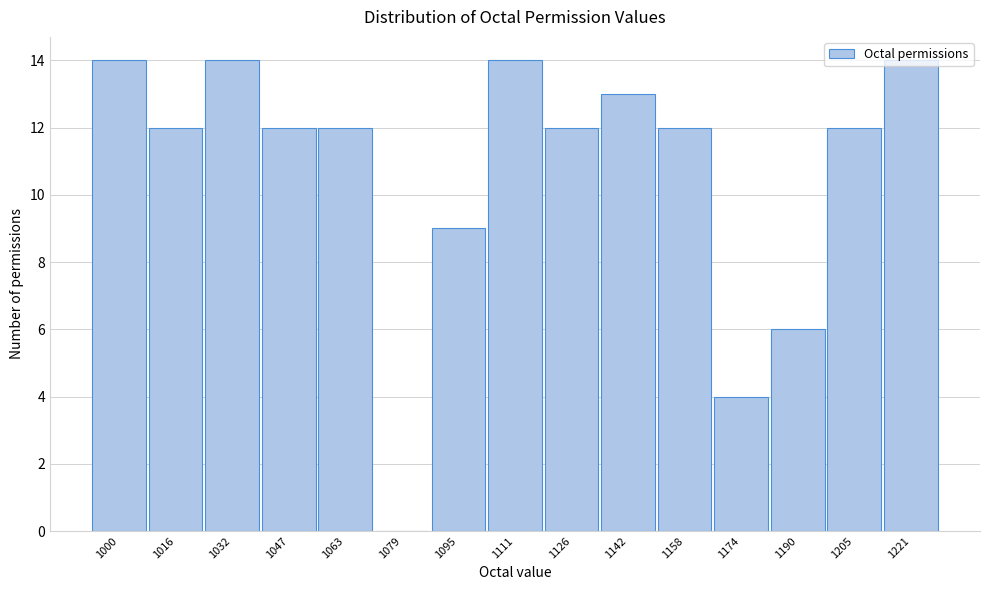

What is the sum of the values at 1063 and 1032?

26